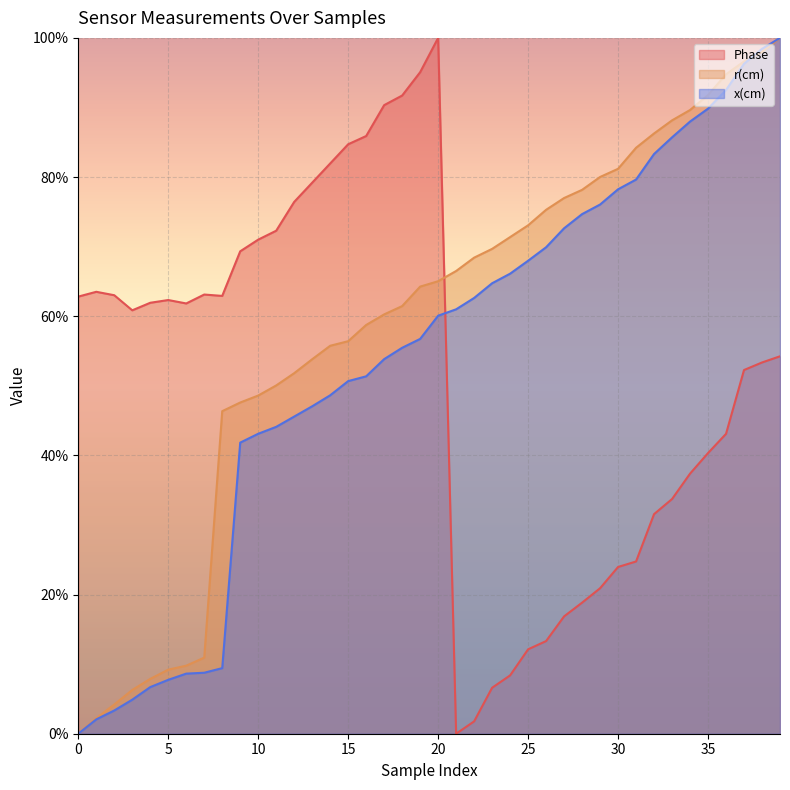

List the series in order of their peak value, lowest first.

Phase, r(cm), x(cm)